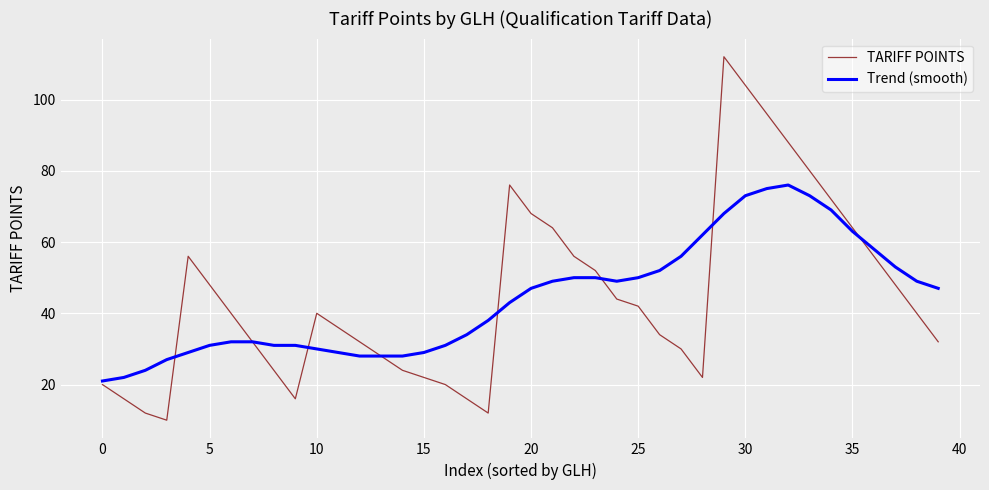

List the series in order of their peak value, lowest first.

Trend (smooth), TARIFF POINTS